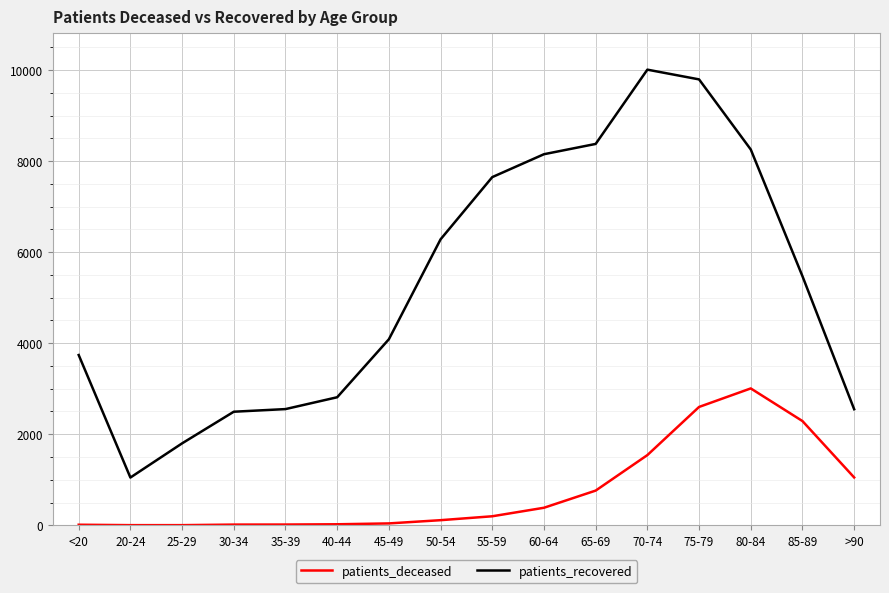

True or false: patients_deceased and patients_recovered intersect in this chart.

False